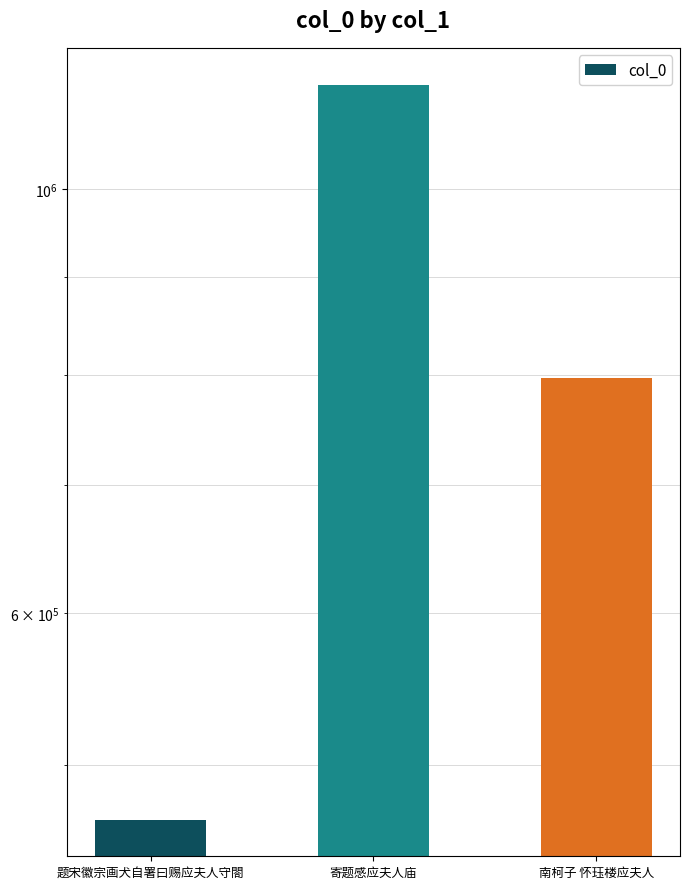

How many values are below 796302?

1